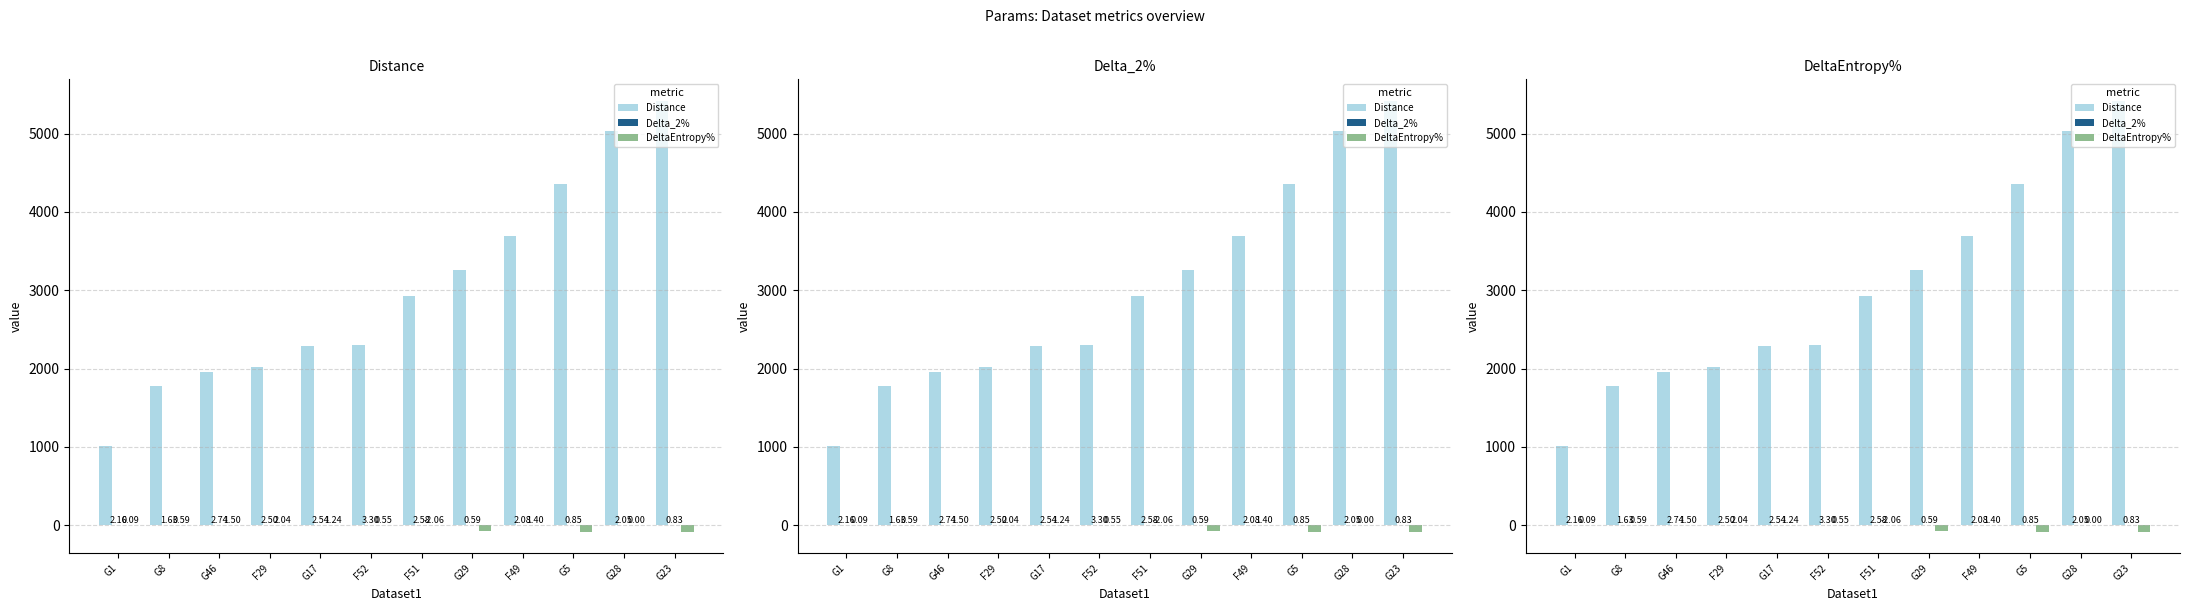

Reading right to left, list all the values displayed in this chart.

Distance: 5419.1	5028.4	4354.8	3692.0	3263.9	2923.8	2301.3	2291.6	2015.6	1955.6	1771.5	1013.6
Delta_2%: 0.8	2.0	0.9	2.1	0.6	2.6	3.3	2.5	2.5	2.7	1.6	2.2
DeltaEntropy%: -81.5	0.0	-81.6	1.4	-80.5	-2.1	0.5	1.2	2.0	1.5	0.6	0.1